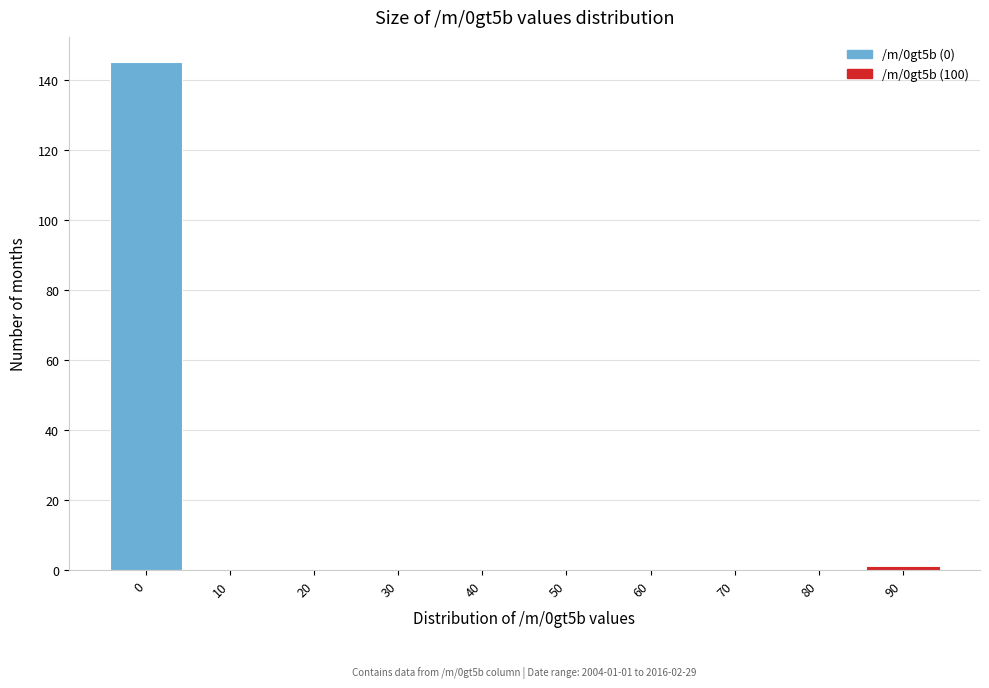

Reading left to right, transcribe all the data shown in this chart.

0=145	10=0	20=0	30=0	40=0	50=0	60=0	70=0	80=0	90=1